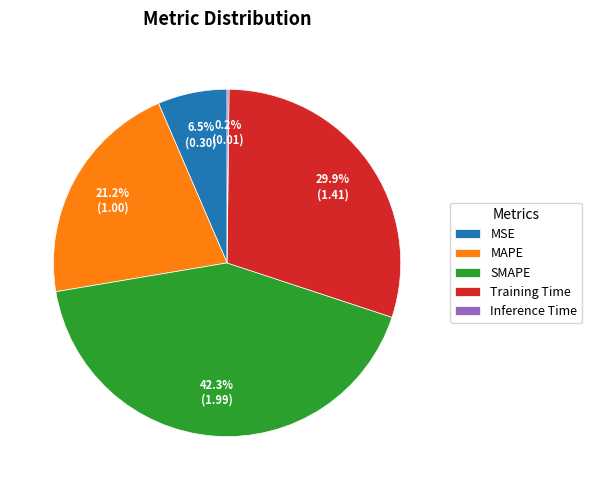

What is the largest slice in the pie chart?

SMAPE